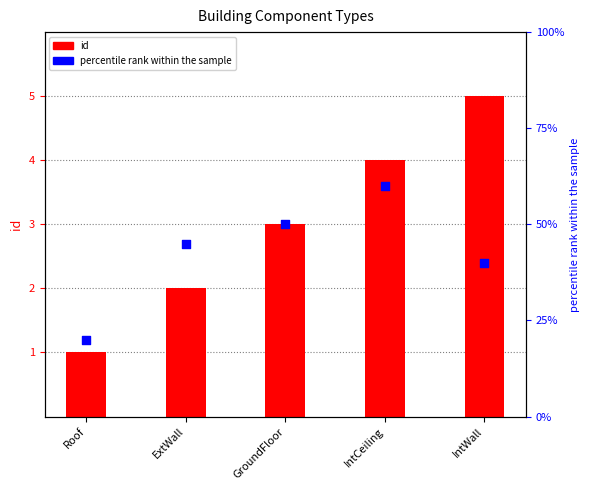

At how many categories does at least one series exceed 42?

3